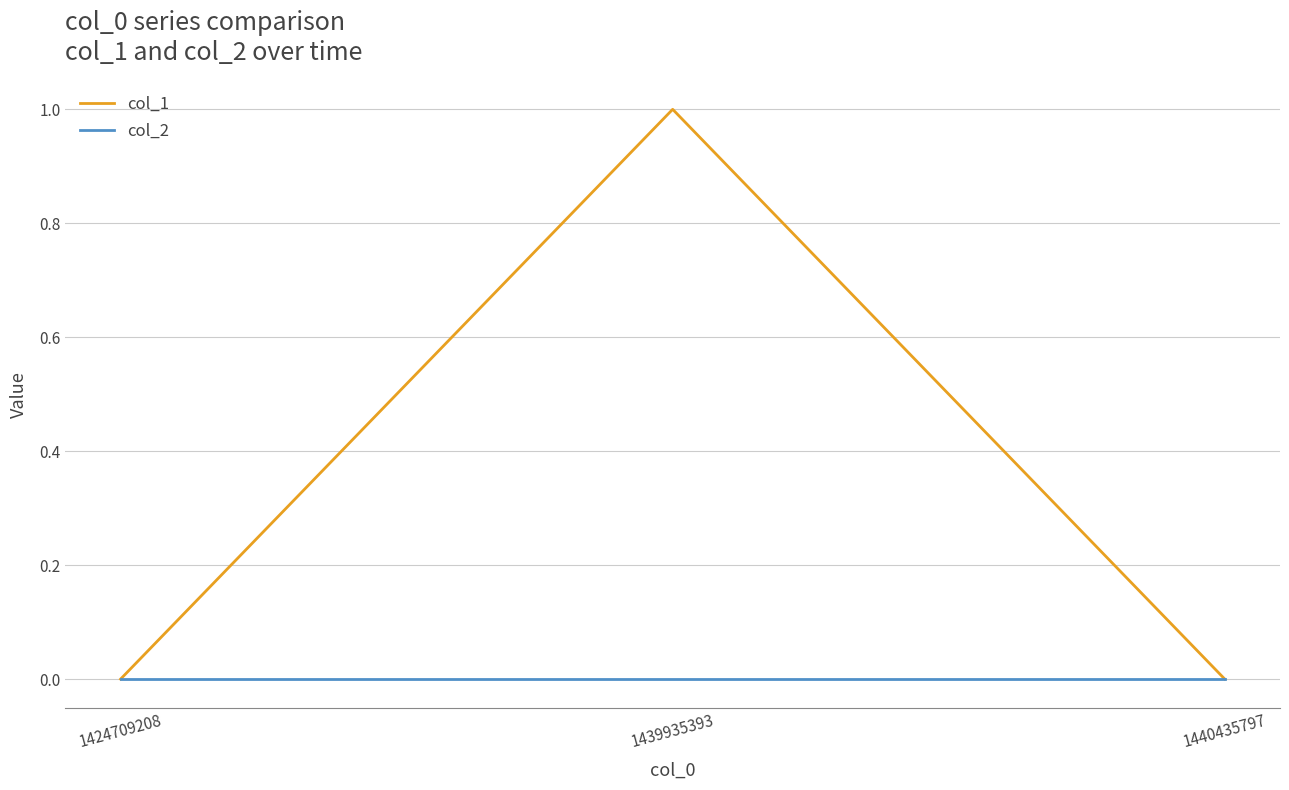

Which series has the largest total across all categories?

col_1